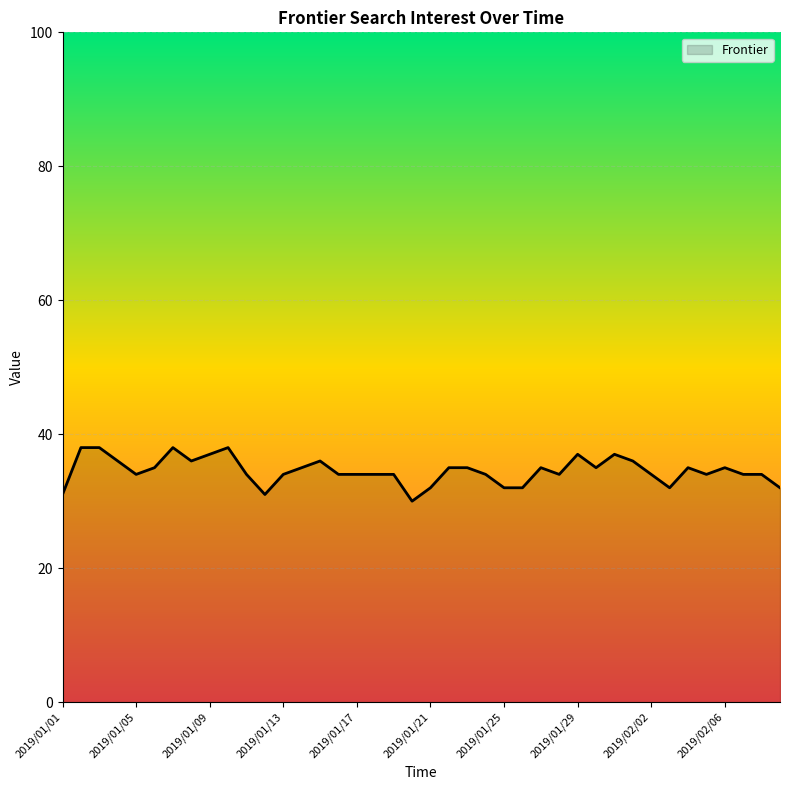

What is the difference between the maximum and minimum values?

8